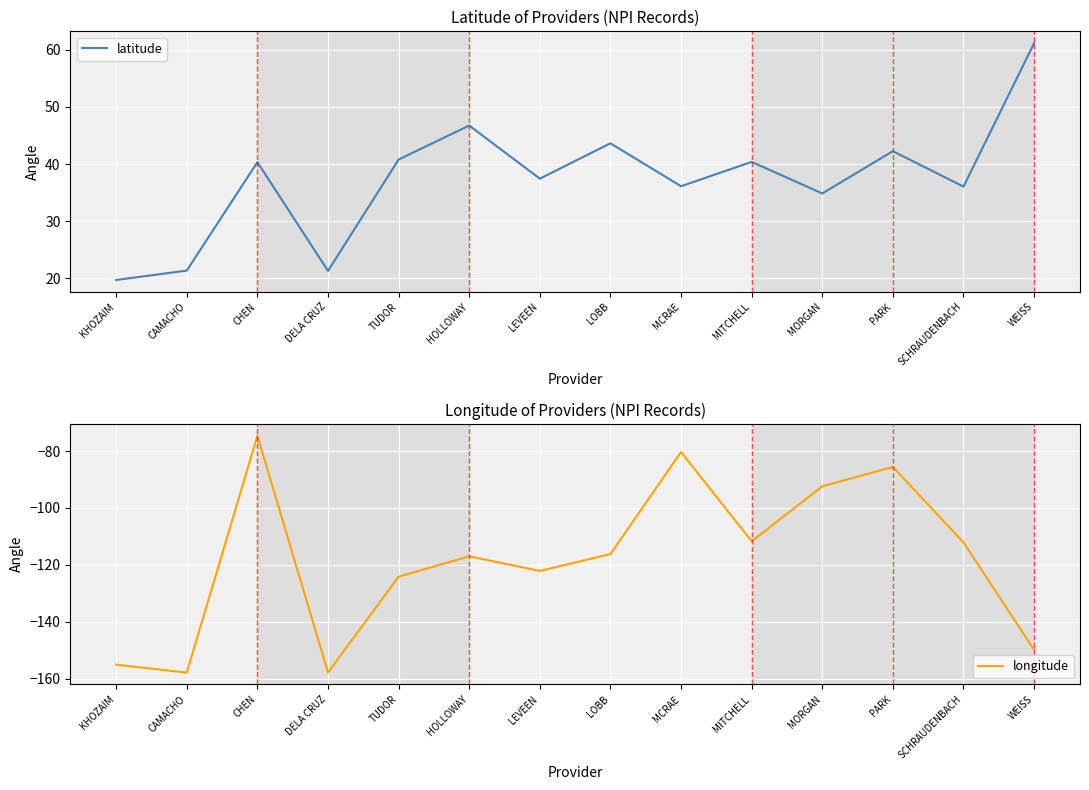

At which category does latitude reach its first local valley?

DELA CRUZ